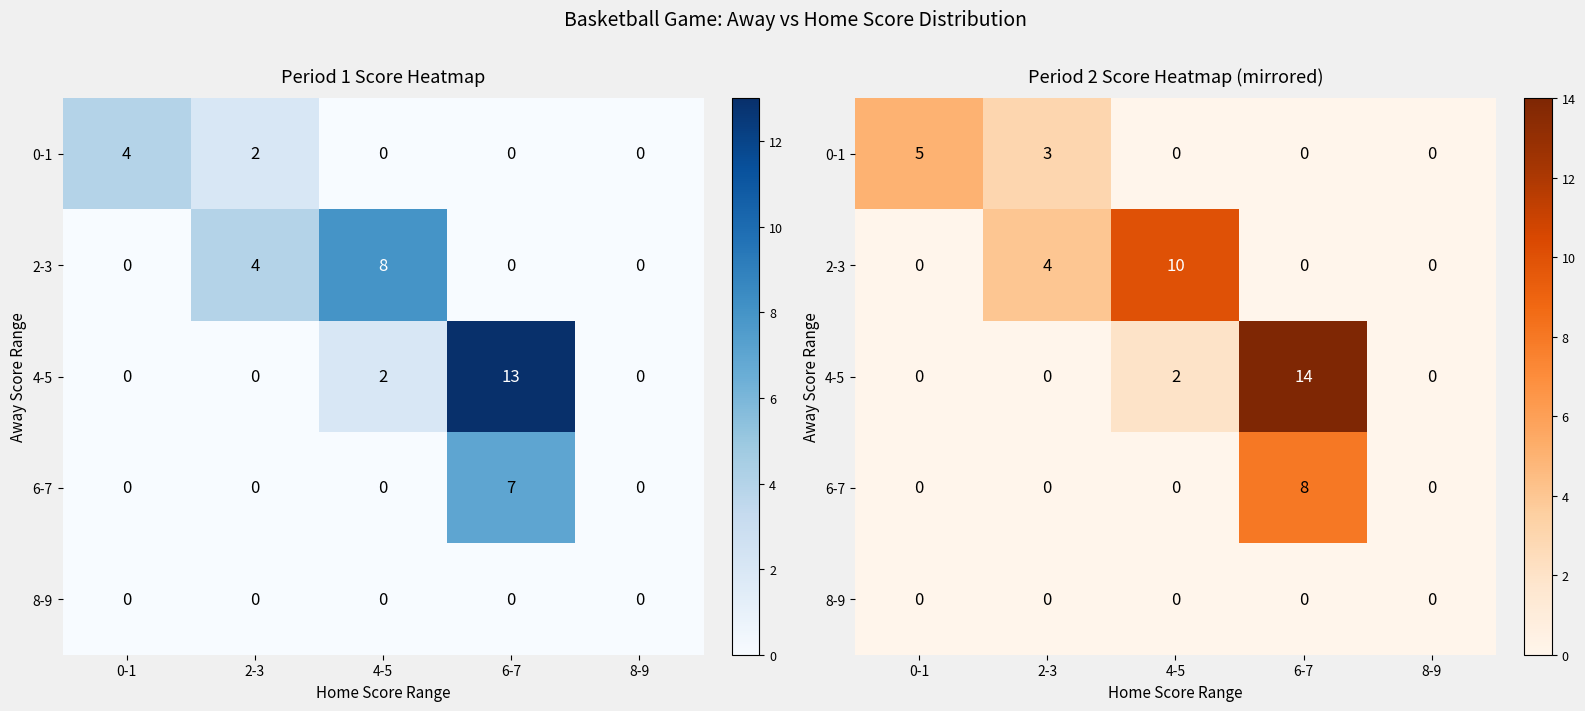

What is the total value across all series at 0-1?

5